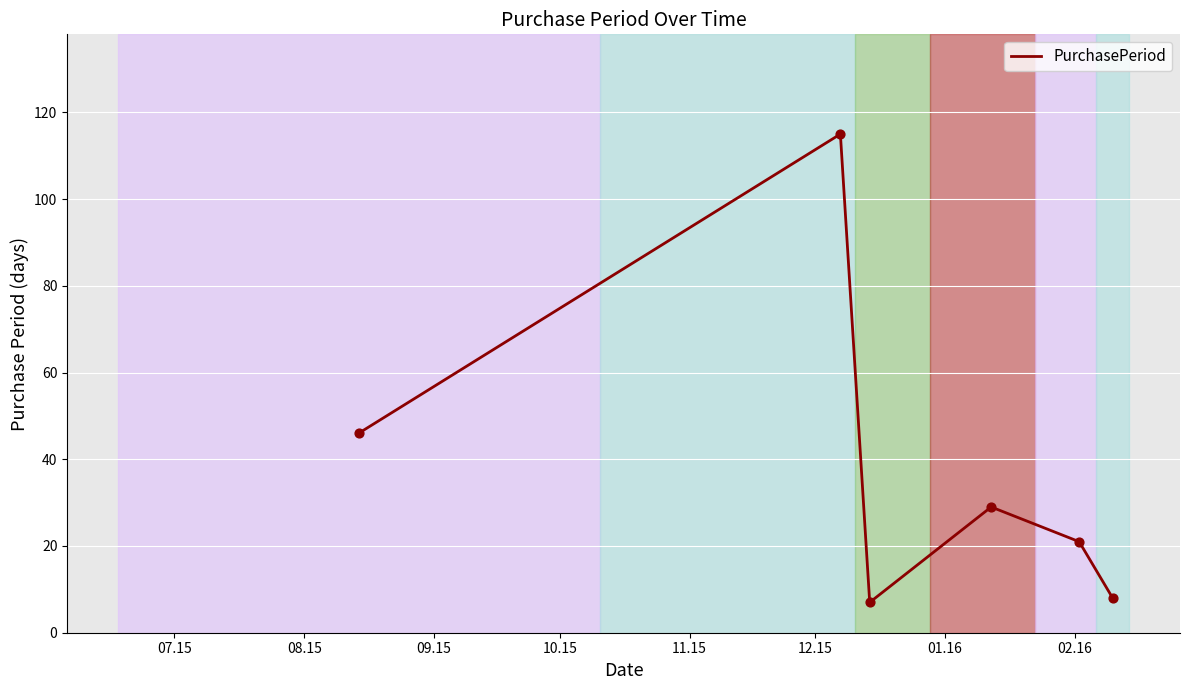

True or false: there are more than 1 points higher than both neighbors.

True